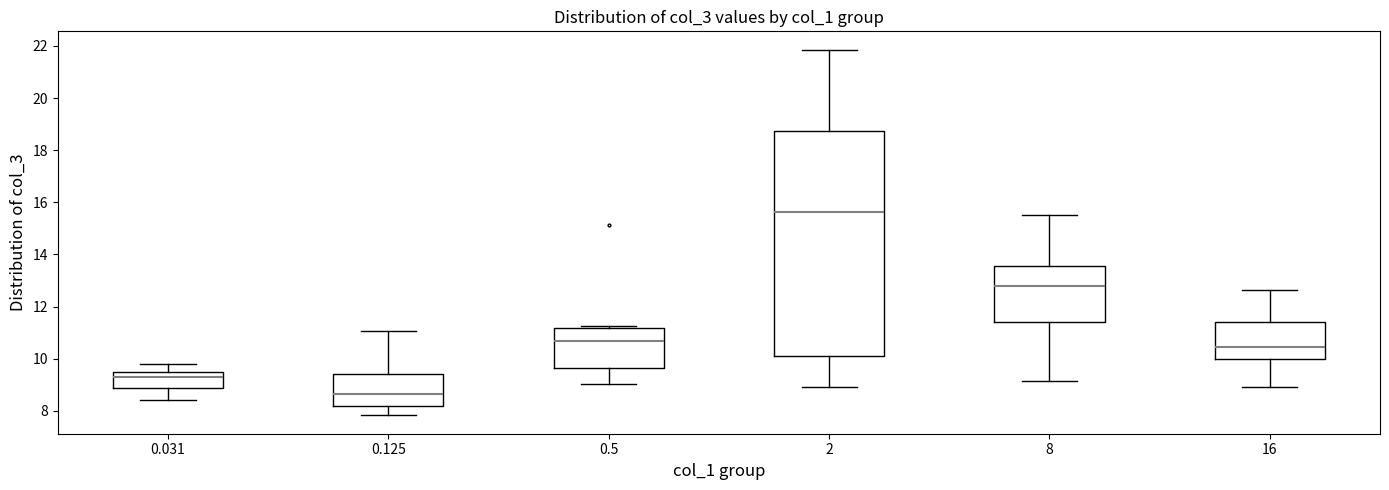

Which box is the tallest, from its lower edge to its upper edge?

2